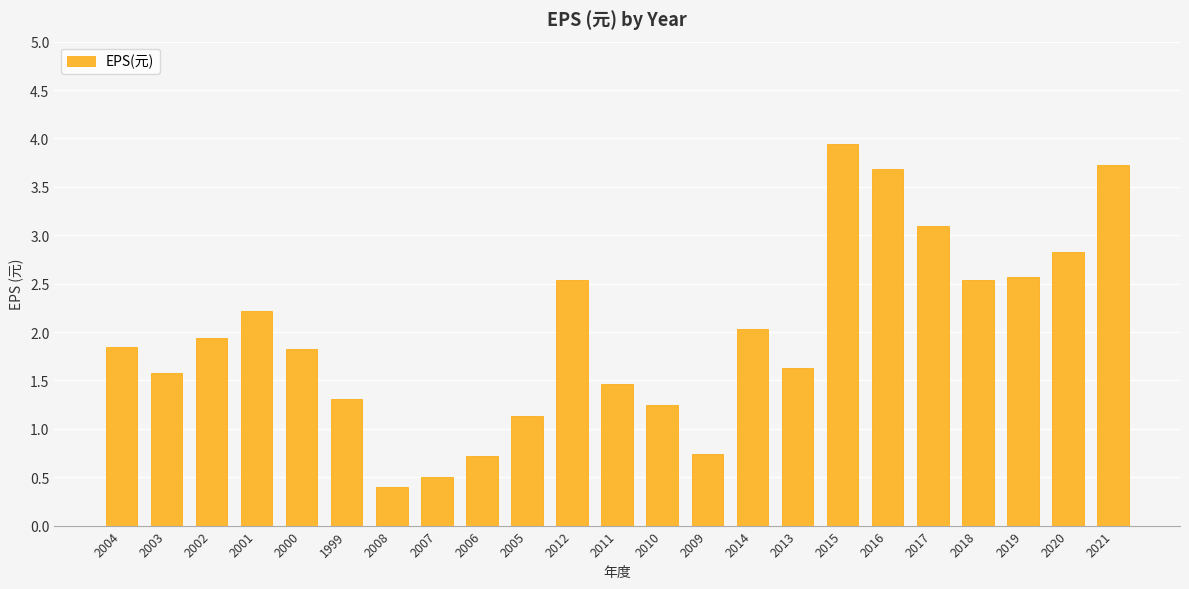

Between 2016 and 2007, which is larger?

2016